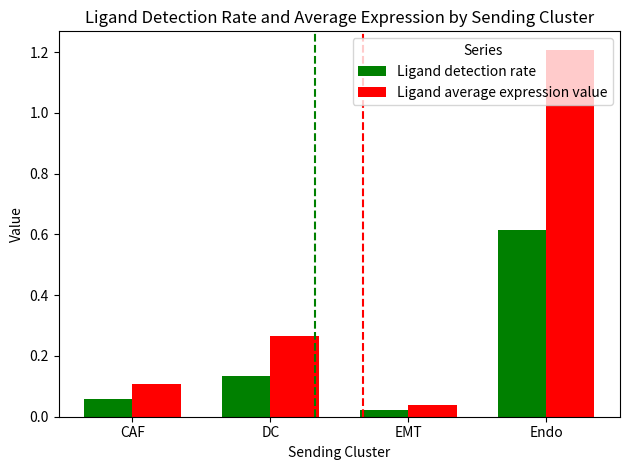

Which series changed the most between CAF and Endo?

Ligand average expression value